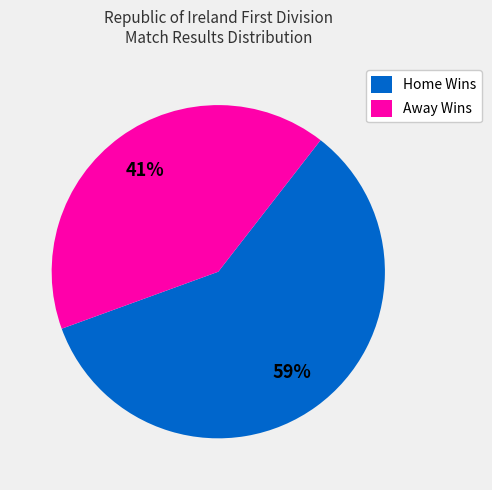

To the nearest percent, what is the difference between the largest and smallest slice percentages?

18%